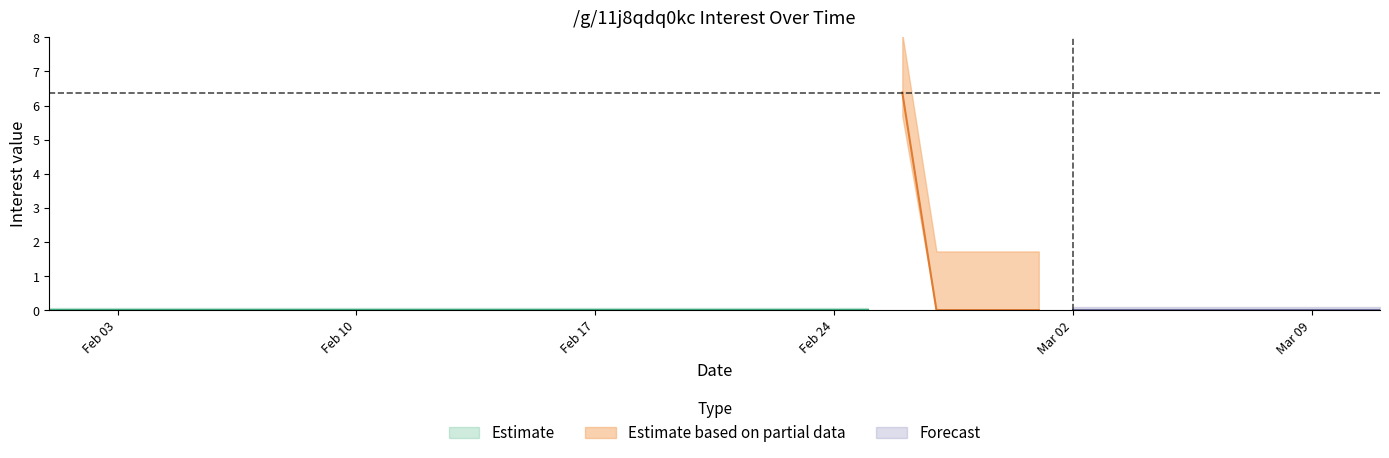

Reading right to left, extract all data points from this chart.

0.0	0.0	0.0	0.0	0.0	0.0	0.0	0.0	0.0	0.0	0.0	0.0	0.0	0.0	6.4	0.0	0.0	0.0	0.0	0.0	0.0	0.0	0.0	0.0	0.0	0.0	0.0	0.0	0.0	0.0	0.0	0.0	0.0	0.0	0.0	0.0	0.0	0.0	0.0	0.0